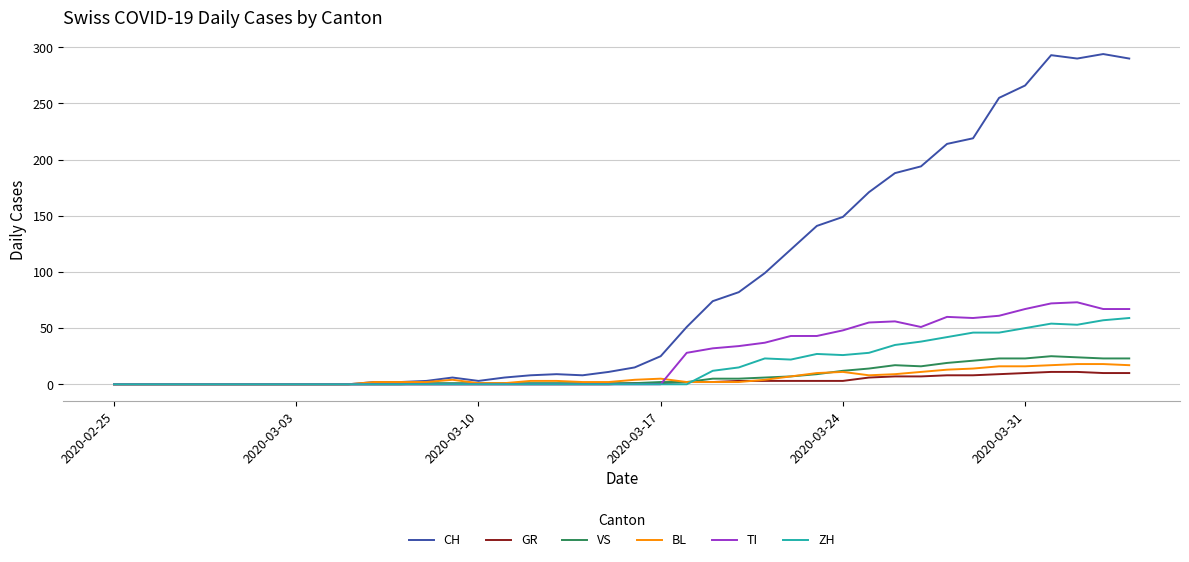

Which series has the largest total across all categories?

CH